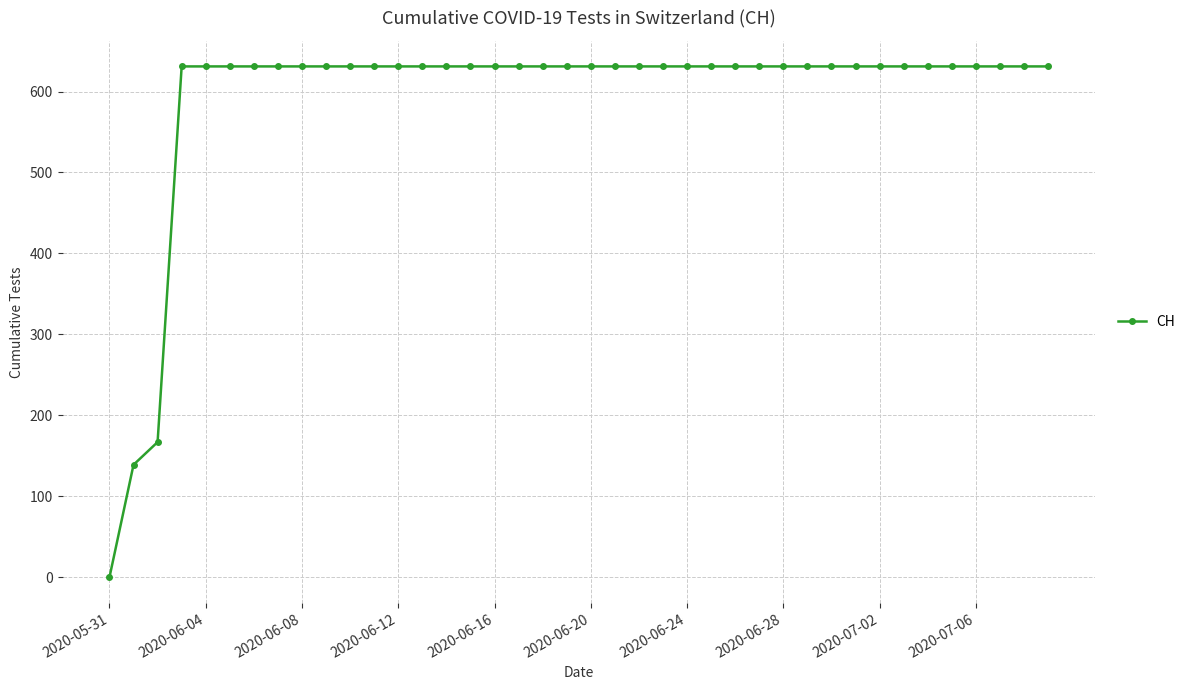

How many values are below 631?

3